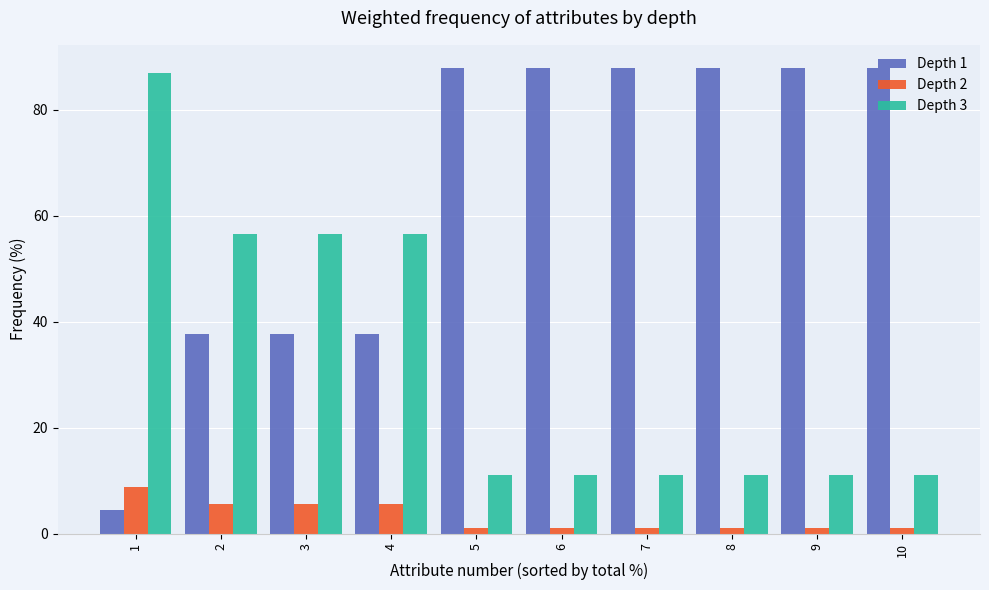

What is the smallest value displayed?

1.1